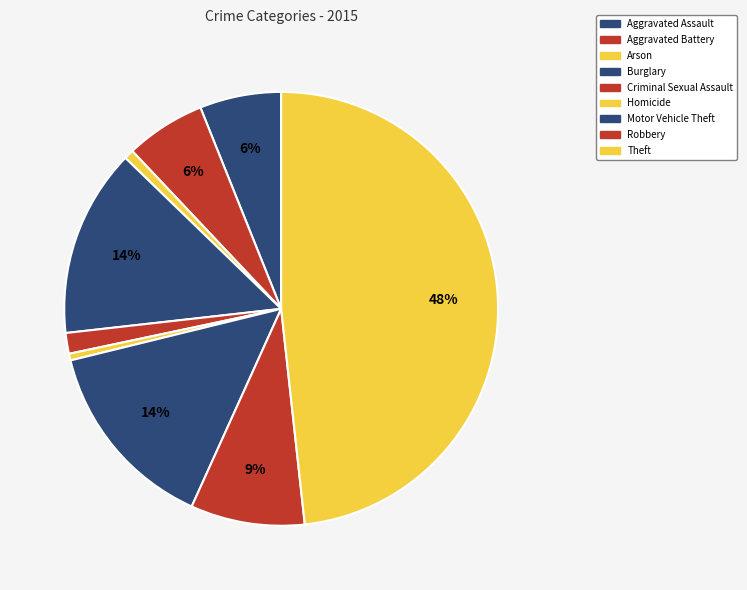

Is the sum of Criminal Sexual Assault and Homicide greater than half?

No